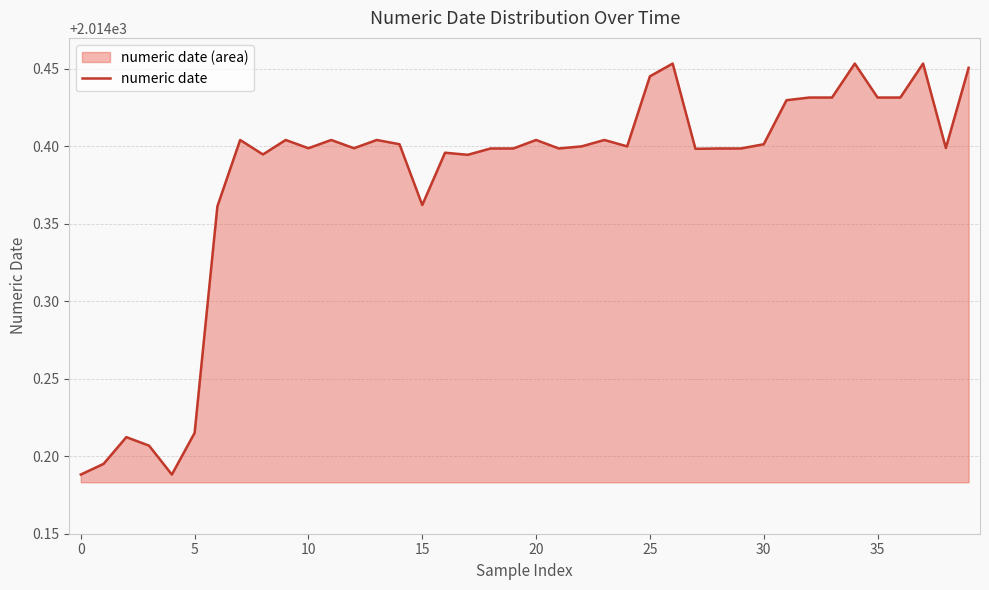

Reading right to left, list all the values displayed in this chart.

2014.5	2014.4	2014.5	2014.4	2014.4	2014.5	2014.4	2014.4	2014.4	2014.4	2014.4	2014.4	2014.4	2014.5	2014.4	2014.4	2014.4	2014.4	2014.4	2014.4	2014.4	2014.4	2014.4	2014.4	2014.4	2014.4	2014.4	2014.4	2014.4	2014.4	2014.4	2014.4	2014.4	2014.4	2014.2	2014.2	2014.2	2014.2	2014.2	2014.2